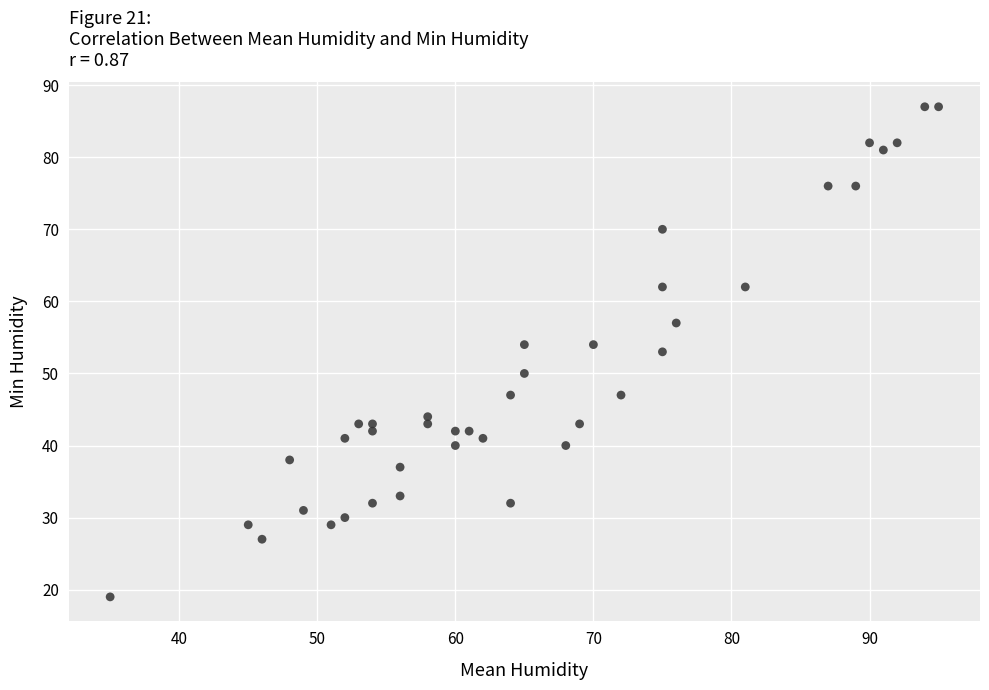

What is the range of Y values (max minus min)?

68